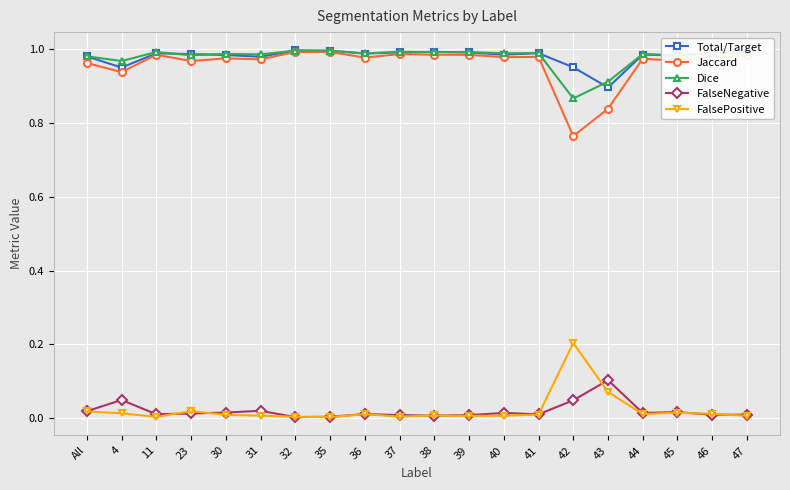

What position from the right is 35?

13